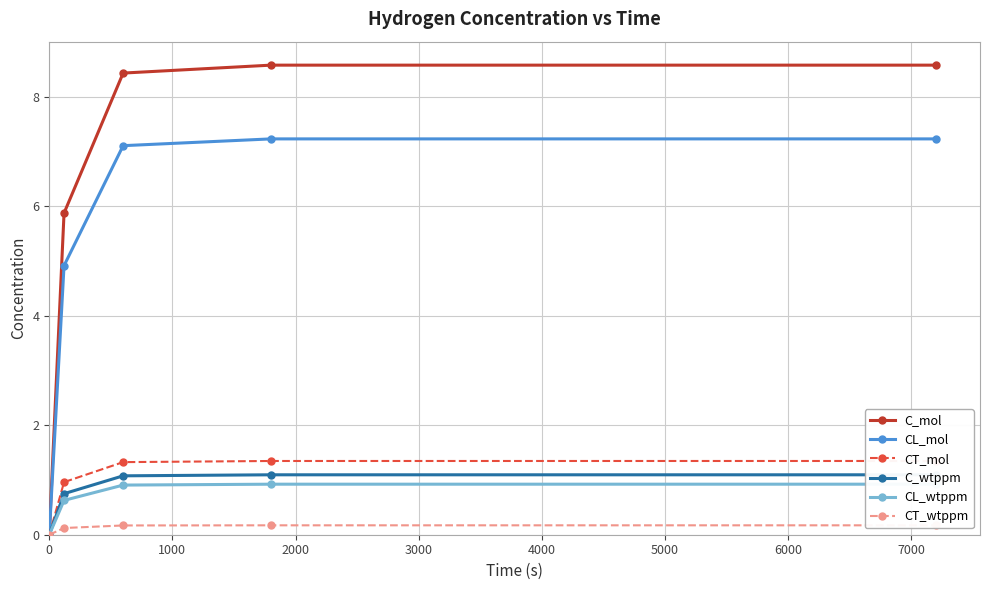

True or false: C_wtppm and CL_wtppm cross at least once.

False